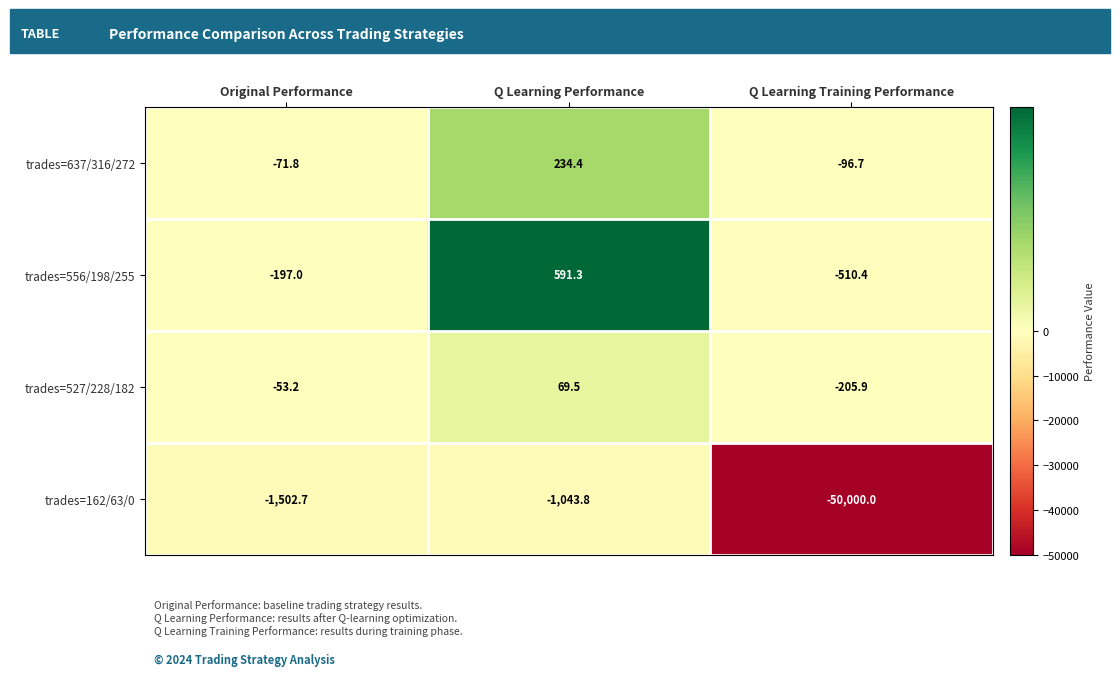

Reading left to right, list all the values displayed in this chart.

trades=637/316/272: Original Performance=-71.8	Q Learning Performance=234.4	Q Learning Training Performance=-96.7
trades=556/198/255: Original Performance=-197.0	Q Learning Performance=591.3	Q Learning Training Performance=-510.4
trades=527/228/182: Original Performance=-53.2	Q Learning Performance=69.5	Q Learning Training Performance=-205.9
trades=162/63/0: Original Performance=-1502.7	Q Learning Performance=-1043.8	Q Learning Training Performance=-50000.0